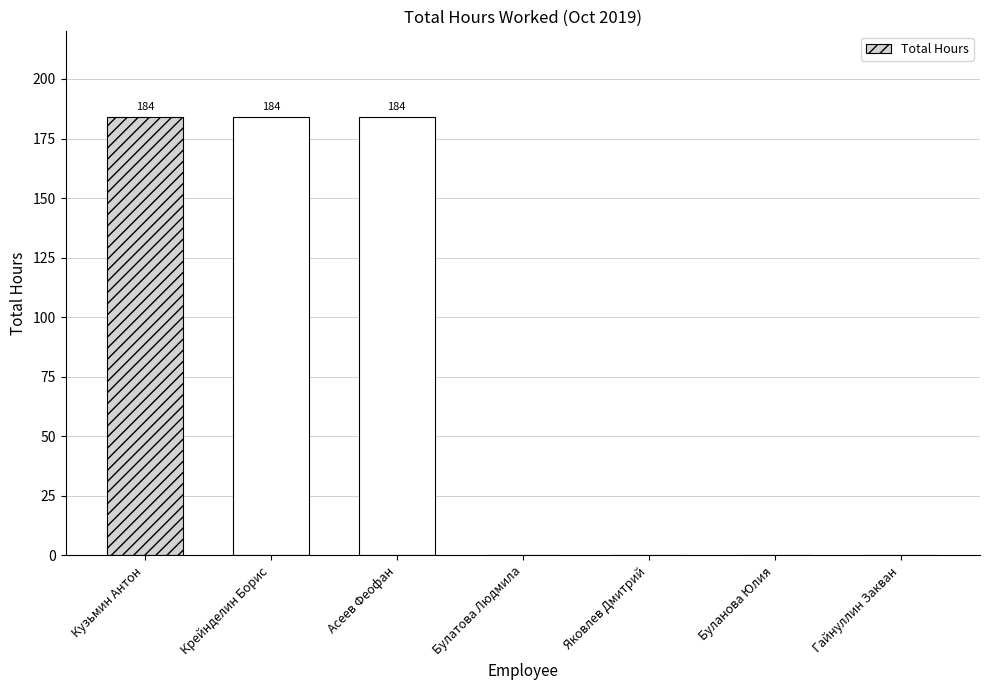

The chart shows a value of 0 at Яковлев Дмитрий. True or false?

True